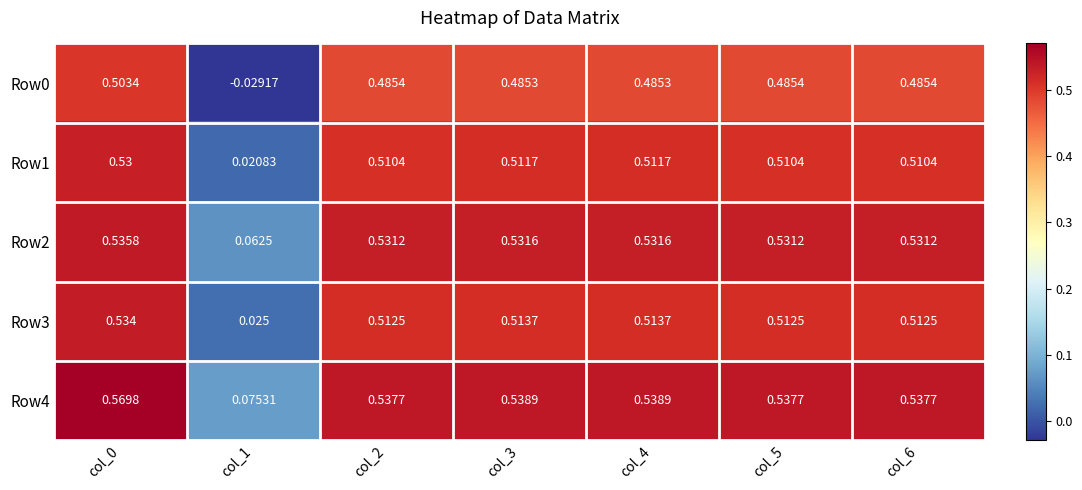

Is the value of Row0 at col_0 greater than the value of Row3 at col_0?

No